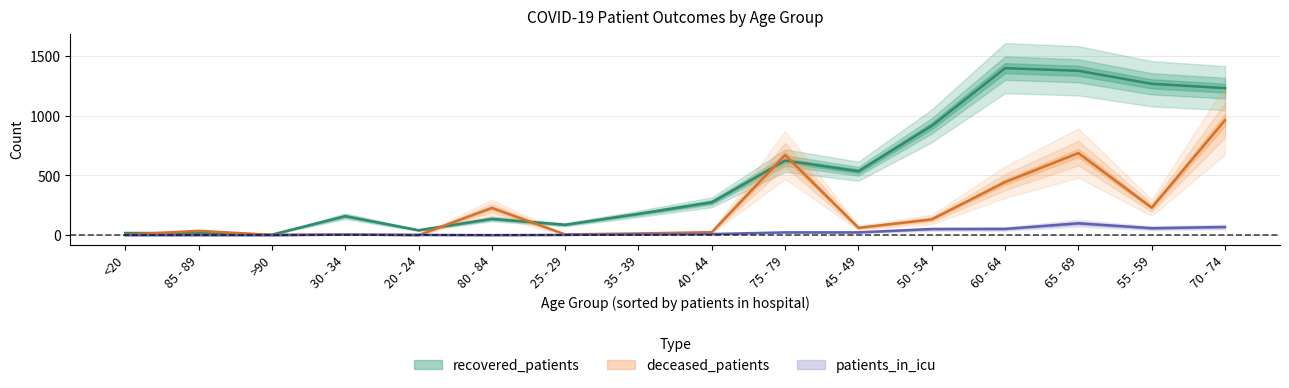

Reading left to right, extract all data points from this chart.

recovered_patients: <20=18	20 - 24=41	25 - 29=87	30 - 34=159	35 - 39=178	40 - 44=275	45 - 49=535	50 - 54=915	55 - 59=1267	60 - 64=1398	65 - 69=1376	70 - 74=1231	75 - 79=624	80 - 84=136	85 - 89=17	>90=4
deceased_patients: <20=3	20 - 24=0	25 - 29=6	30 - 34=5	35 - 39=14	40 - 44=25	45 - 49=61	50 - 54=132	55 - 59=230	60 - 64=444	65 - 69=687	70 - 74=962	75 - 79=671	80 - 84=228	85 - 89=36	>90=2
patients_in_icu: <20=0	20 - 24=2	25 - 29=2	30 - 34=4	35 - 39=6	40 - 44=9	45 - 49=23	50 - 54=51	55 - 59=58	60 - 64=52	65 - 69=99	70 - 74=68	75 - 79=23	80 - 84=0	85 - 89=0	>90=0